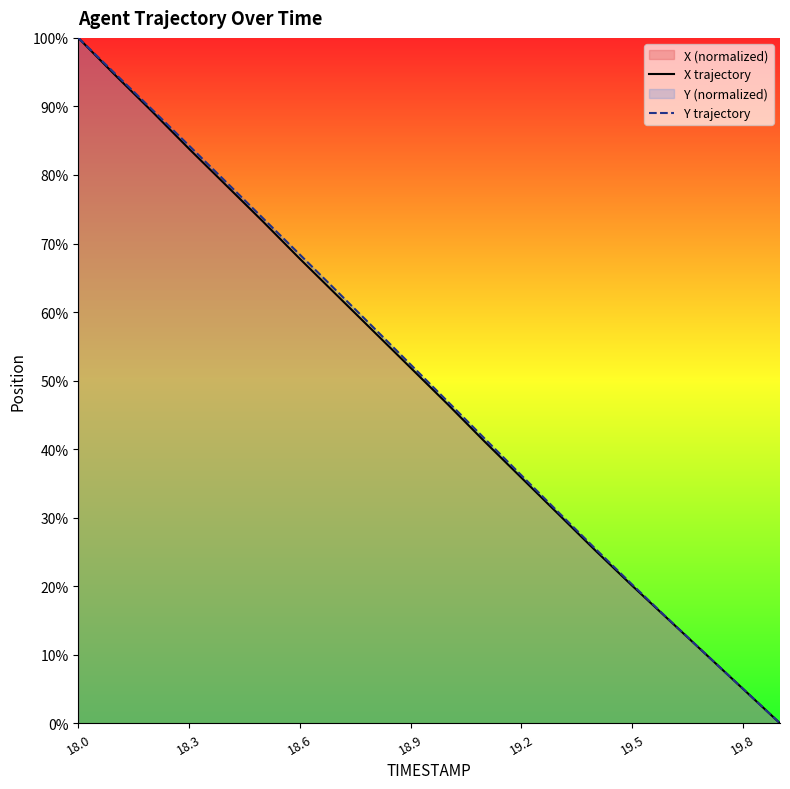

What is the maximum value shown in the chart?

100.0